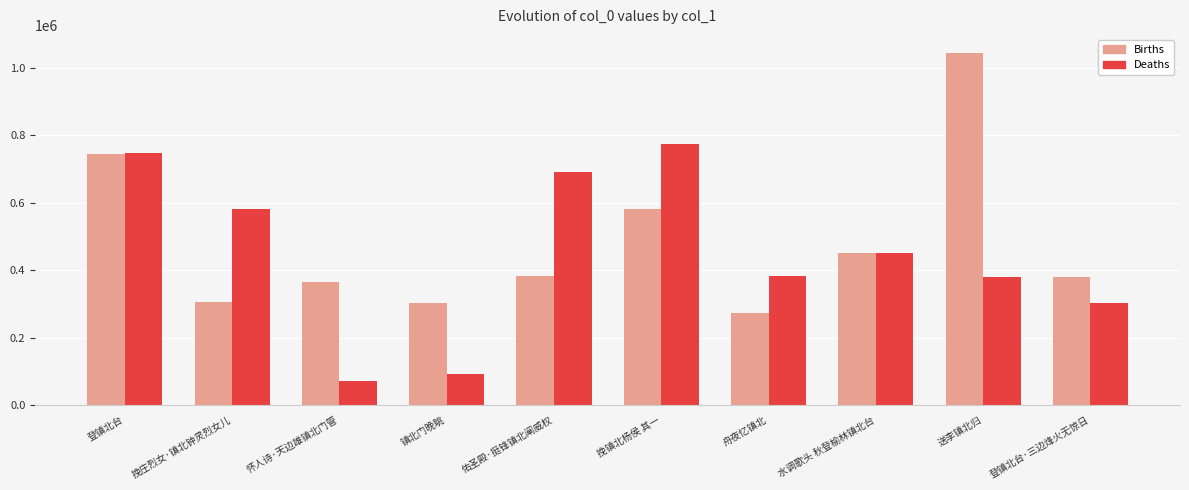

Is it true that Deaths equals 162434 at 镇北门晚眺?

False